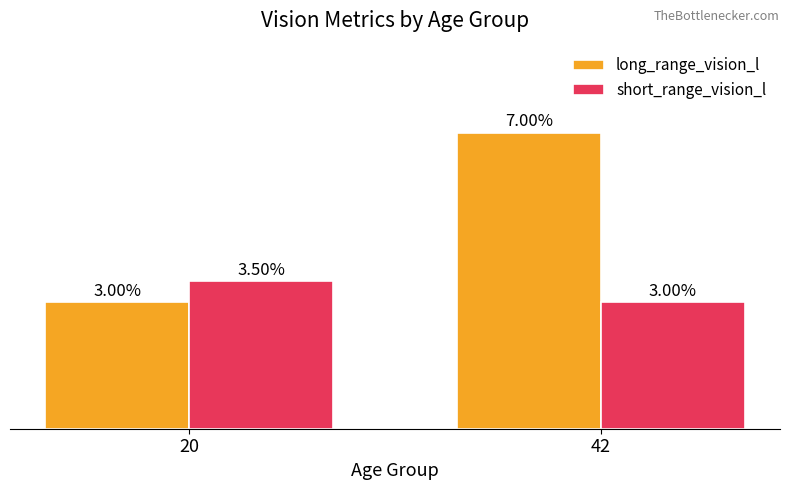

Are the bars horizontal?

No